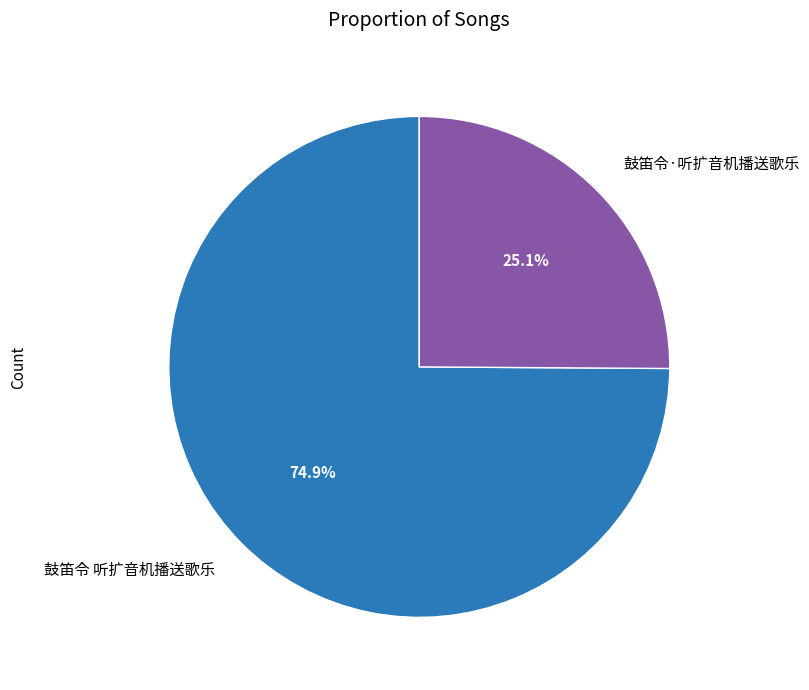

Is it true that 鼓笛令 听扩音机播送歌乐 is 75% of the pie?

True